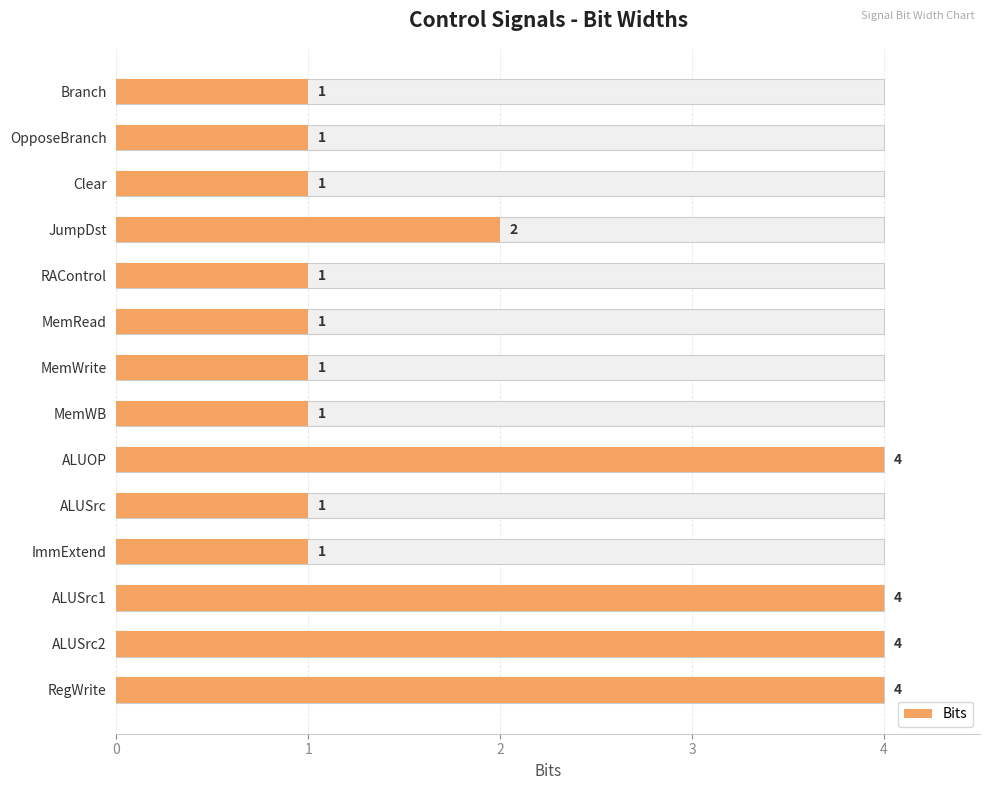

What is the average value?

2